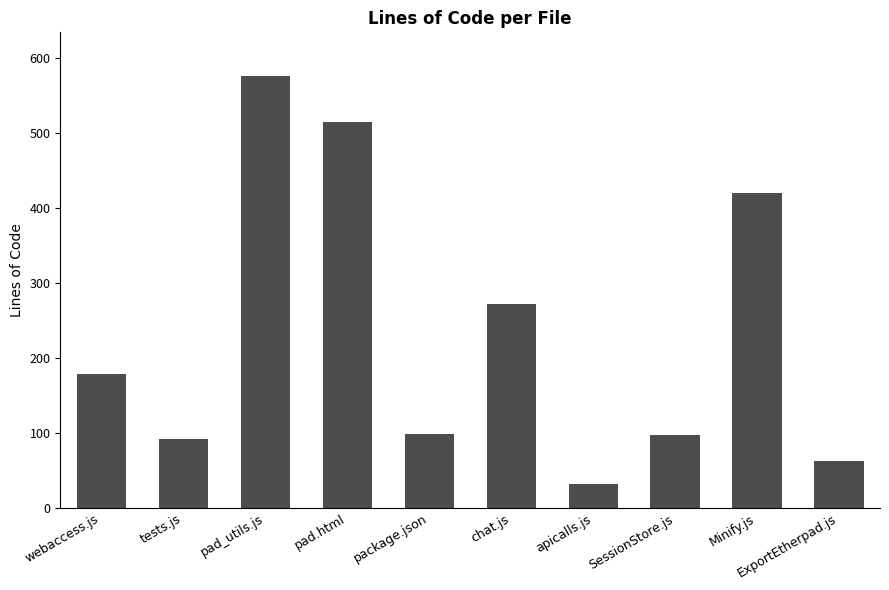

True or false: the data shows 68 at package.json.

False